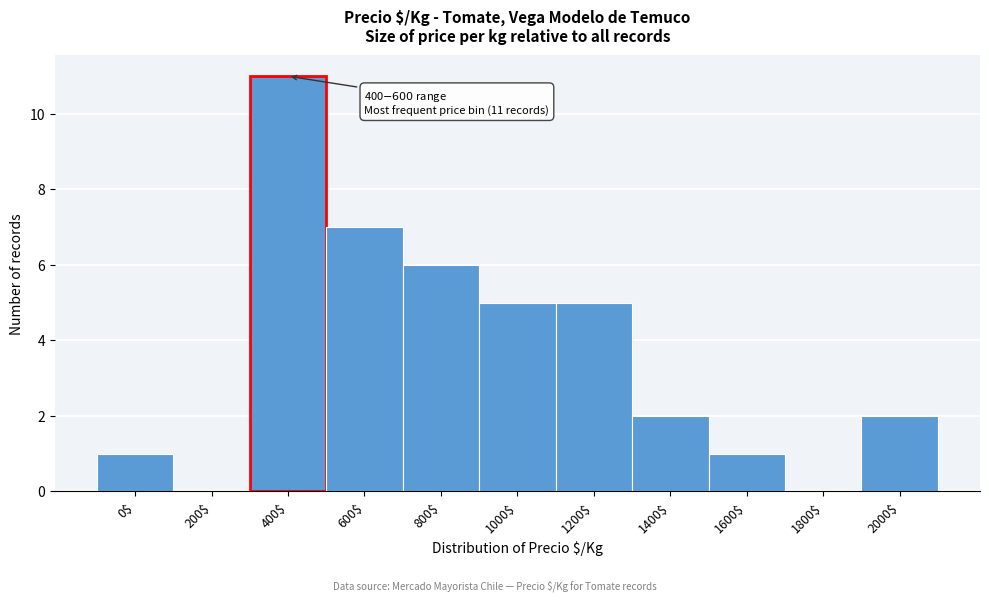

What is the sum of all values?

40